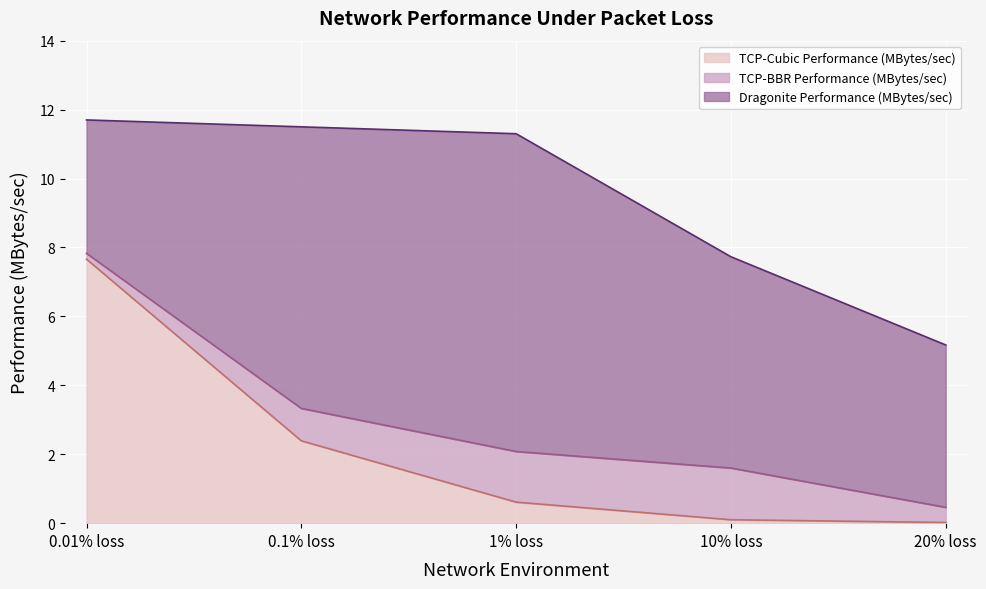

Reading right to left, list all the values displayed in this chart.

TCP-Cubic Performance (MBytes/sec): 0.0	0.1	0.6	2.4	7.7
TCP-BBR Performance (MBytes/sec): 0.5	1.6	2.1	3.3	7.8
Dragonite Performance (MBytes/sec): 5.2	7.7	11.3	11.5	11.7